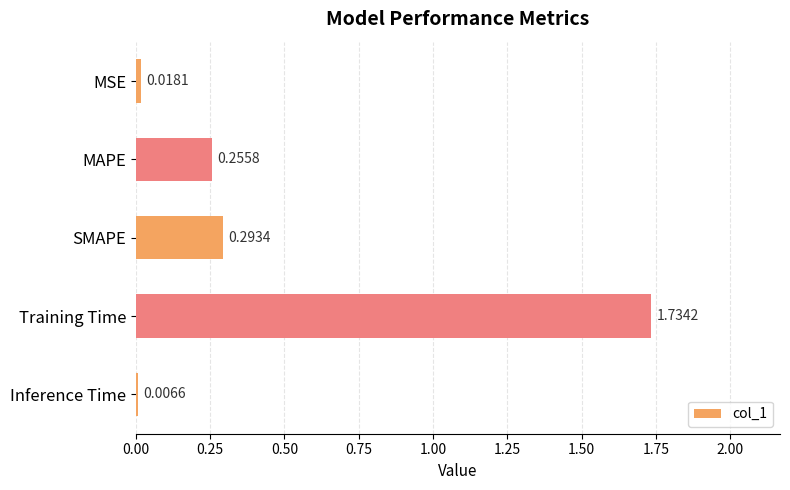

At which category does the chart reach its minimum across all series?

Inference Time